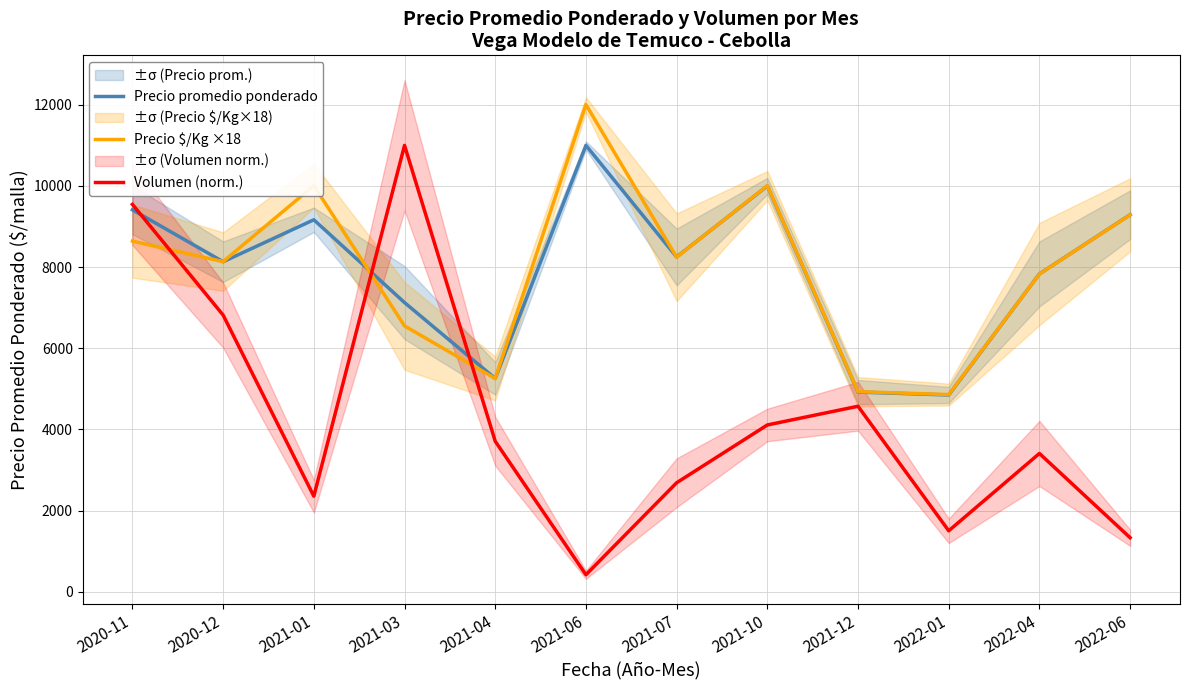

Reading left to right, what are all the values shown in this chart?

Precio promedio ponderado: 9412.0	8133.0	9167.0	7127.0	5257.0	11000.0	8250.0	10000.0	4922.0	4850.0	7833.0	9291.0
Precio $/Kg ×18: 8640.0	8136.0	10008.0	6552.0	5256.0	12006.0	8244.0	10008.0	4932.0	4860.0	7830.0	9288.0
Volumen (norm.): 9546.0	6818.6	2356.4	11000.0	3710.1	421.1	2687.3	4111.2	4572.5	1504.1	3409.3	1333.6